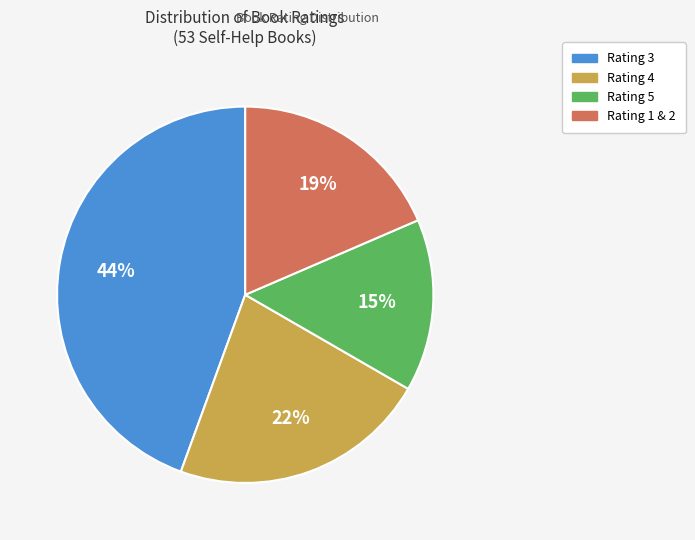

Does any single category account for the majority?

No